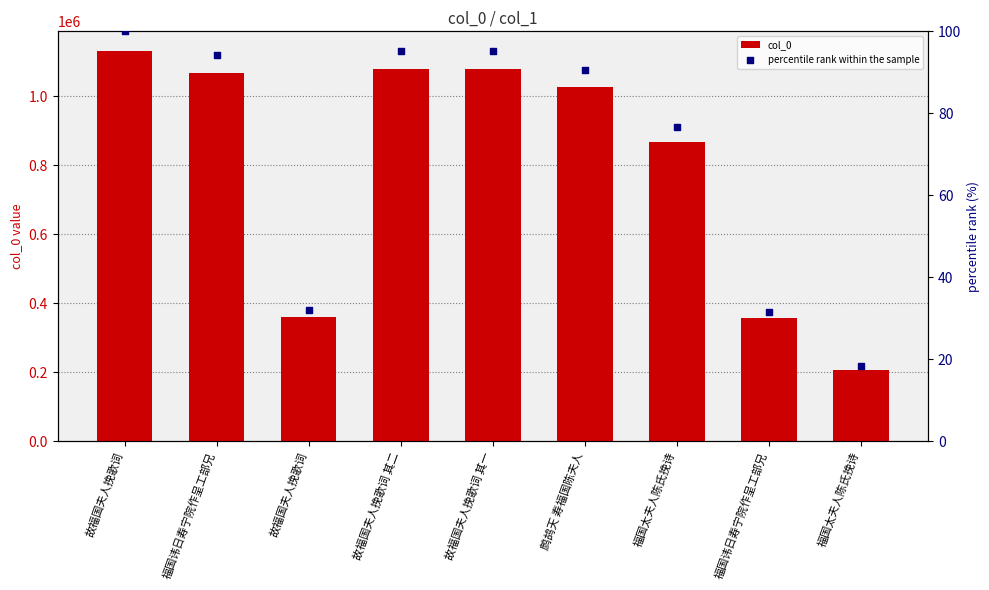

Which series has the widest spread of Y values?

col_0